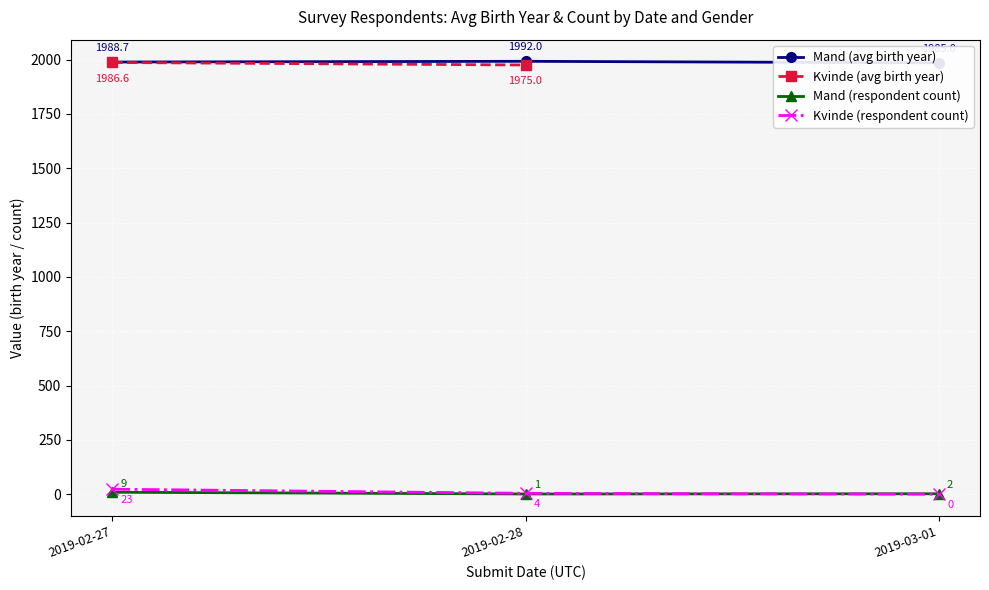

Where is Kvinde (respondent count) nearest to the value 11?

2019-02-28